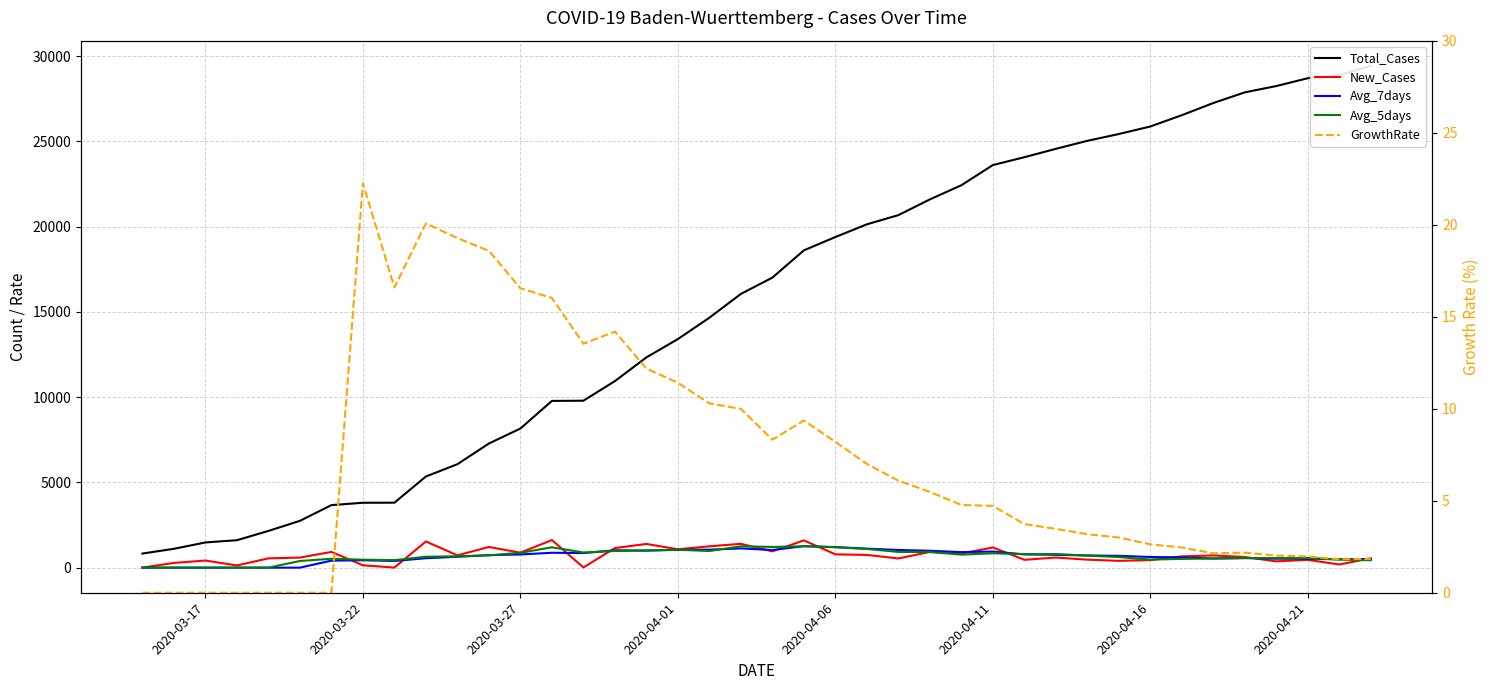

What is the value of the Total_Cases point at the 18th from the left?

13410.0